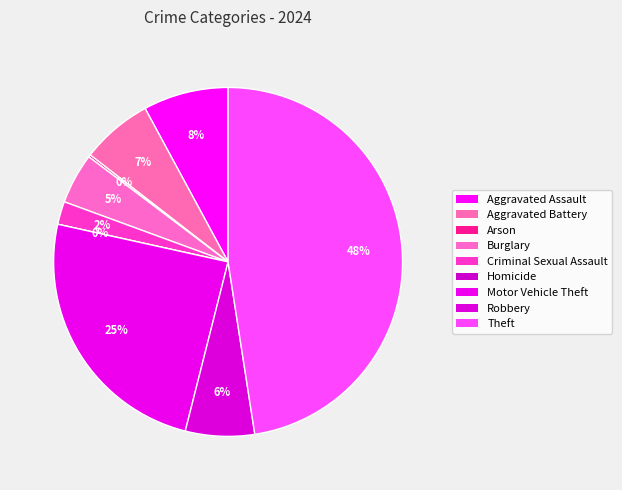

What percentage is the Motor Vehicle Theft slice, to the nearest percent?

25%